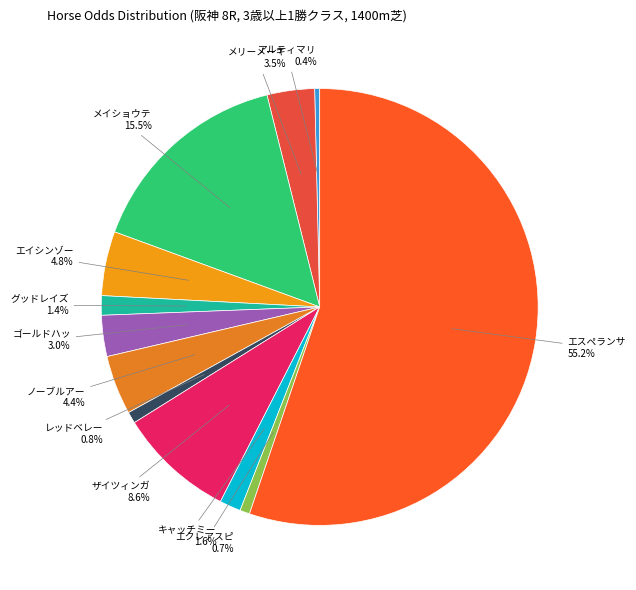

To the nearest percent, what is the difference between the largest and smallest slice percentages?

55%